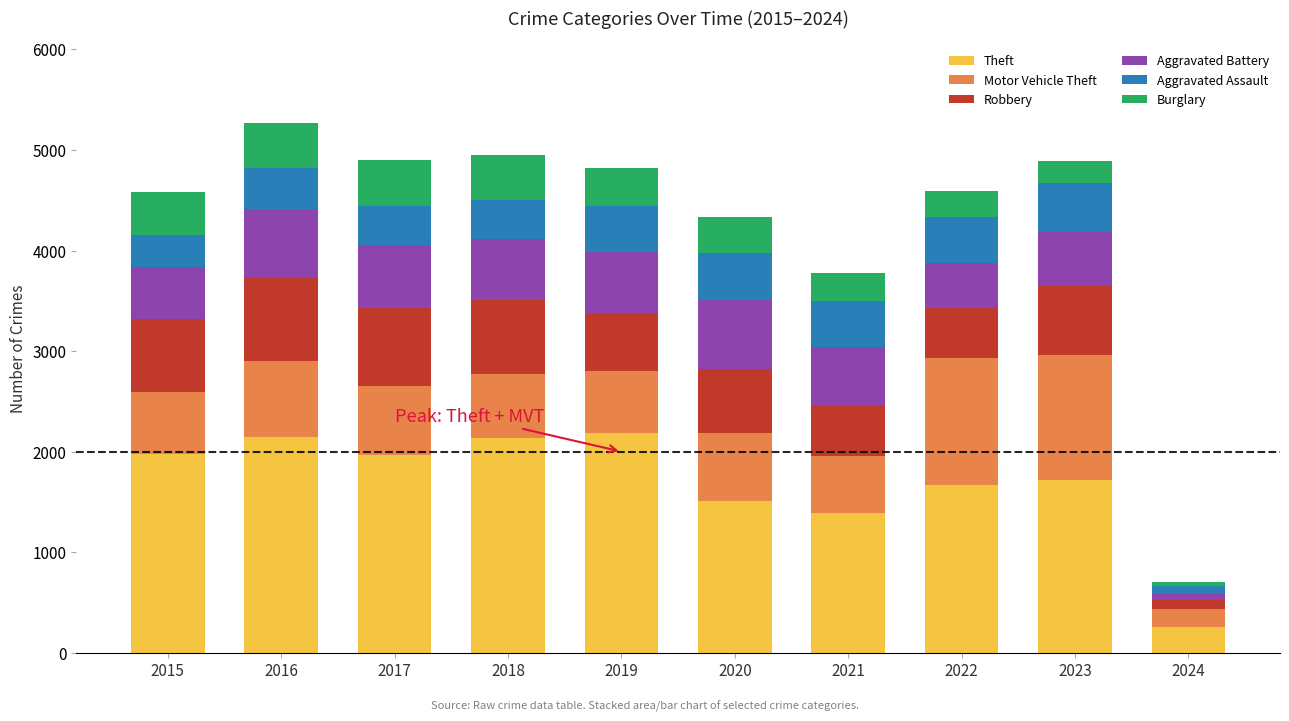

What is the sum of all Theft values?

16968